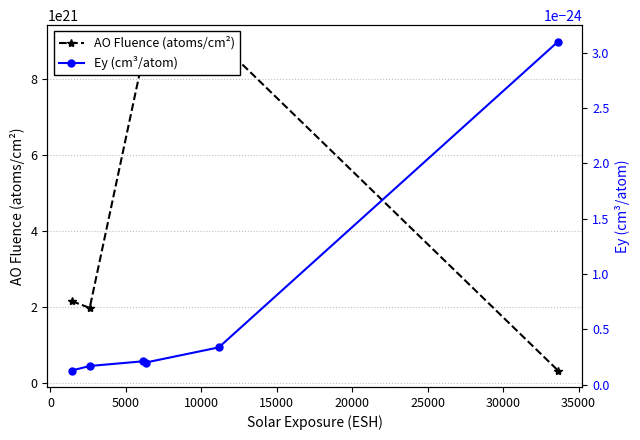

How many lines are shown in the chart?

2